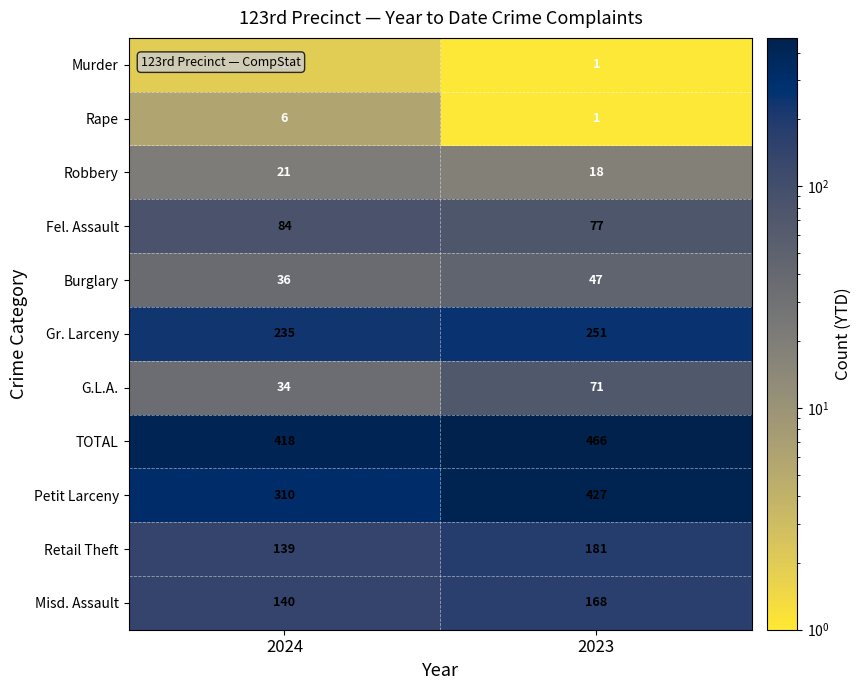

What is the greatest value displayed?

466